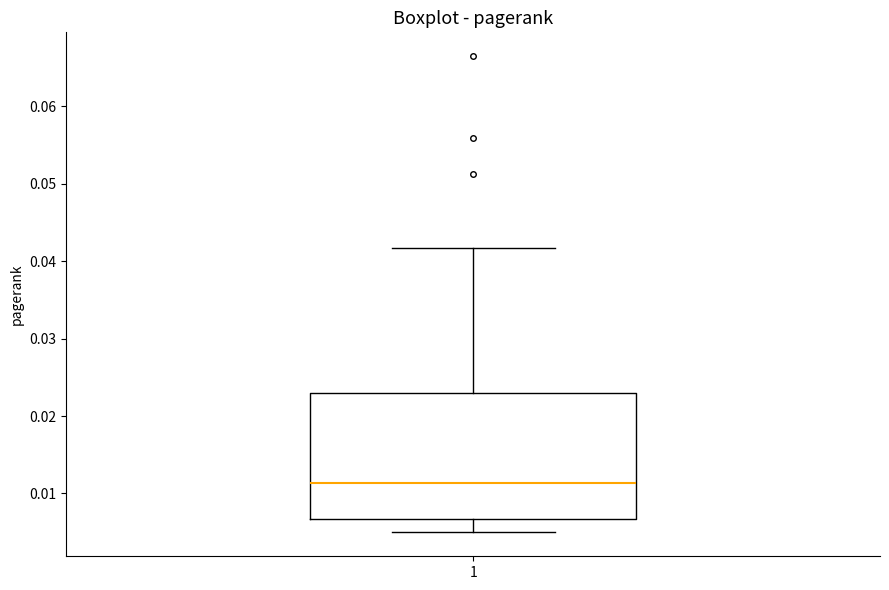

Transcribe this box plot: give where the median line is, the range the box spans, and where the two whiskers end, as read against the y-axis. The values are not printed on the chart, so give them approximately, as read against the axis.

median 0.011, box 0.007 to 0.023, whiskers 0.005 to 0.042